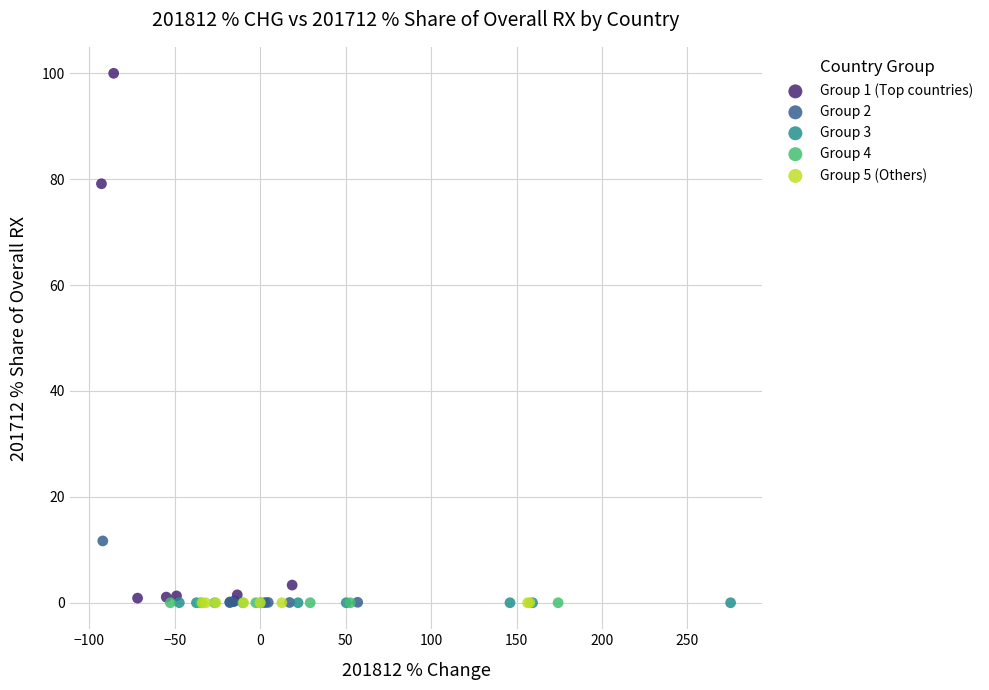

Which series has the largest Y range (max minus min)?

Group 1 (Top countries)